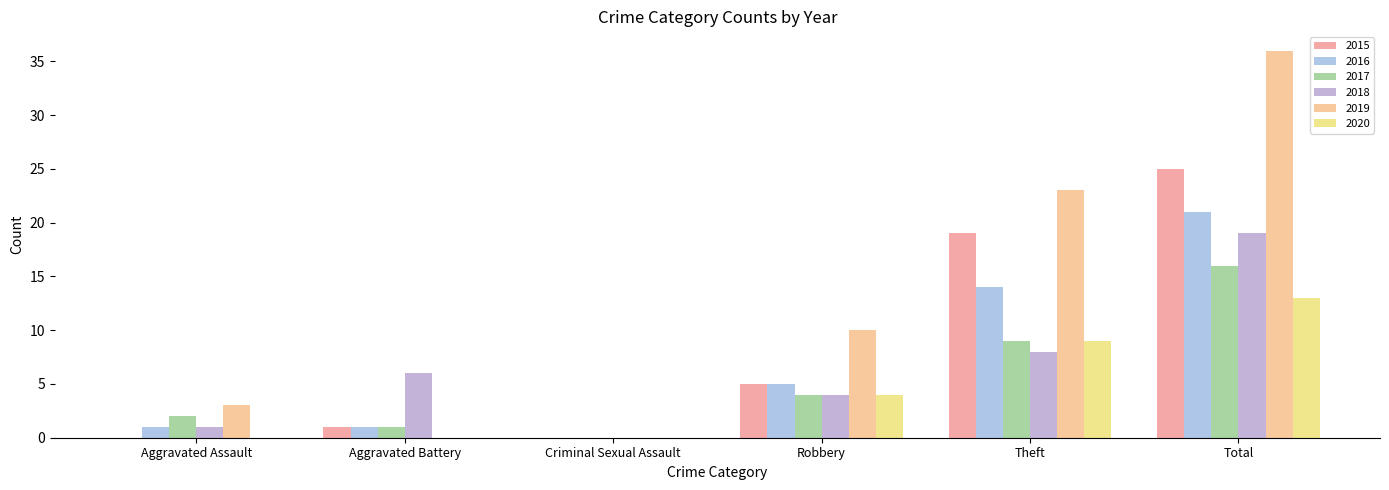

At which category is the sum across all series the highest?

Total